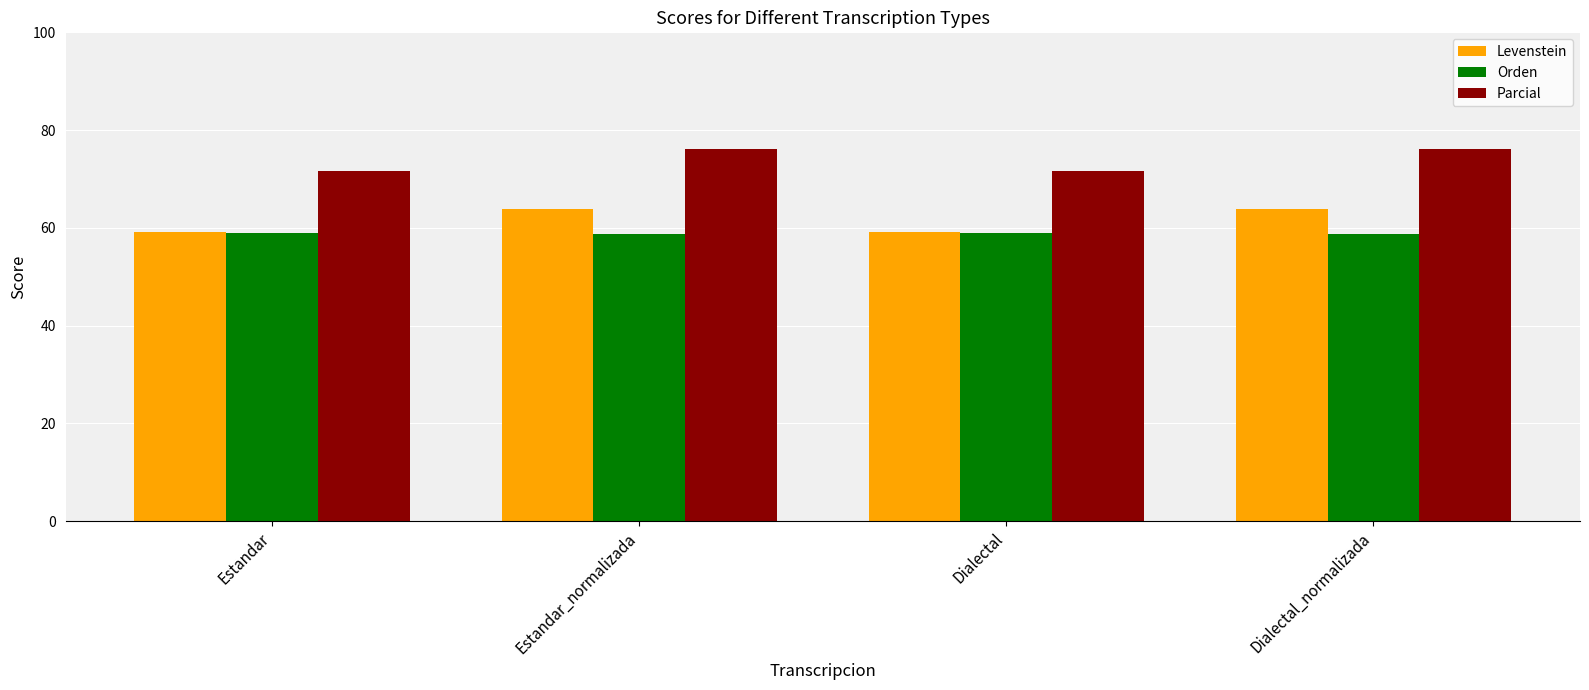

What is the lowest value of the Parcial series?

71.7